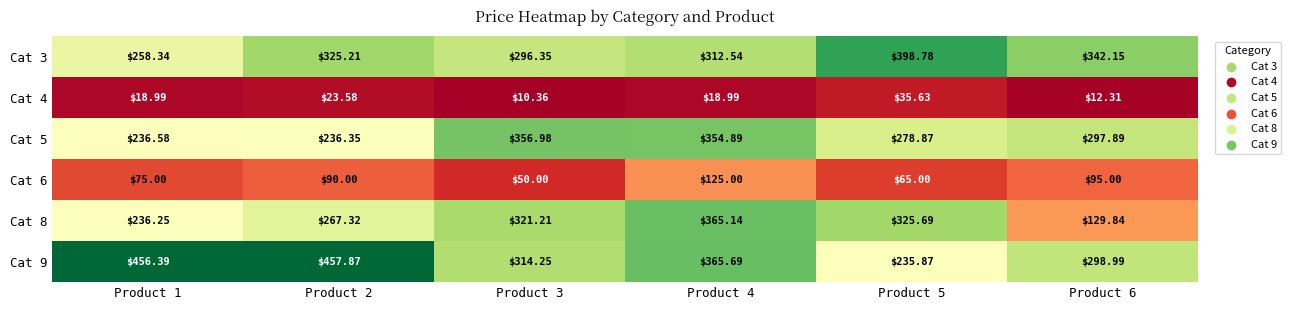

Count the number of data series in this chart.

6